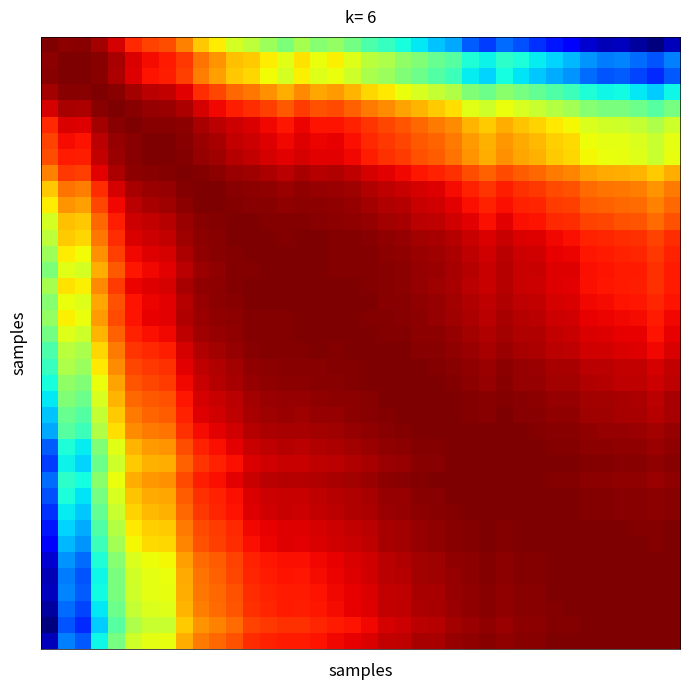

At which category is the sum across all series the highest?

17